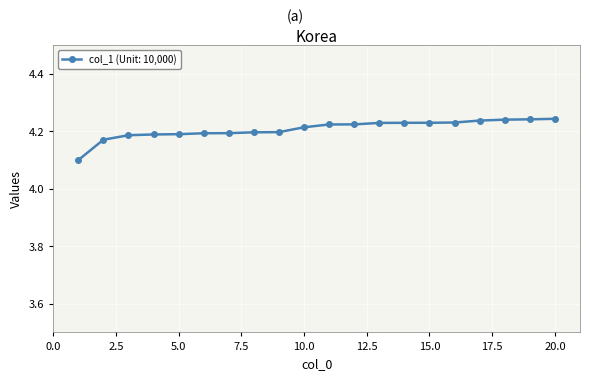

What is the smallest value displayed?

4.1